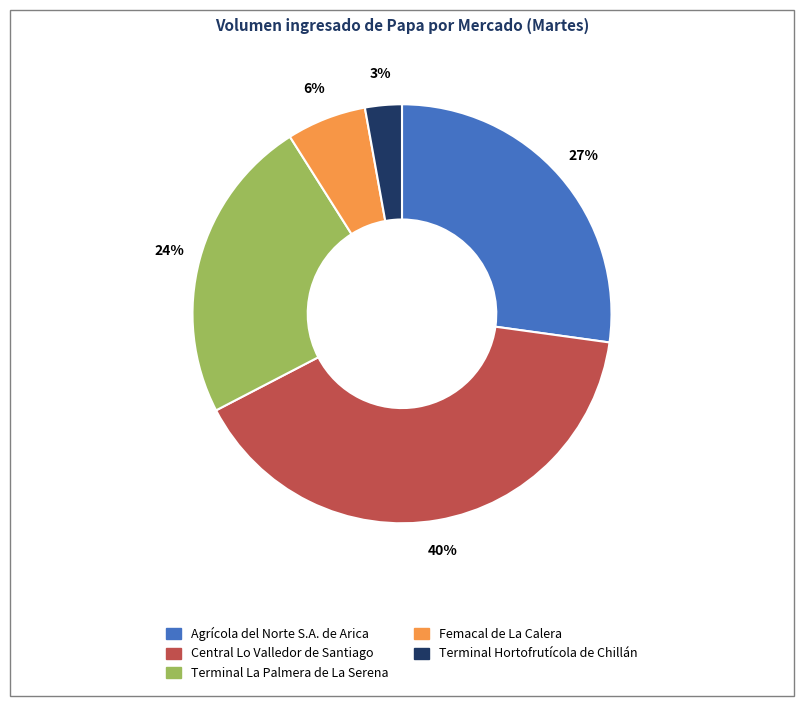

Does any single category account for the majority?

No